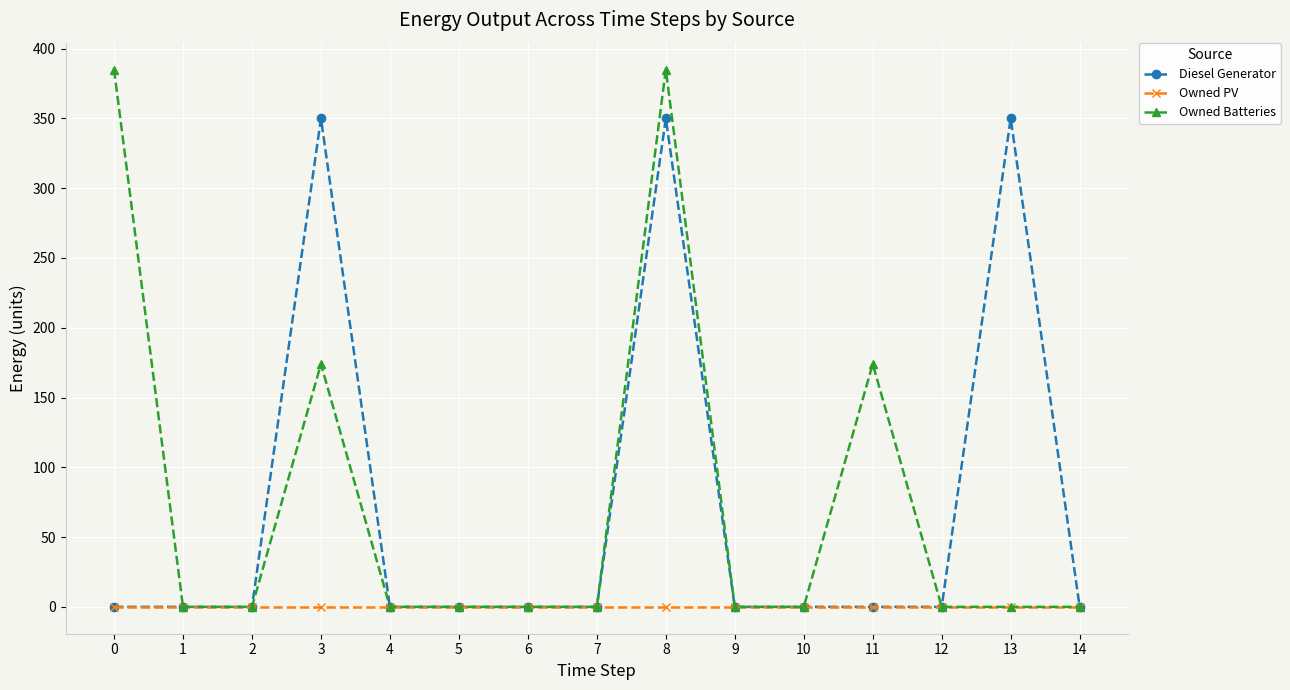

What are all the series names shown in the legend?

Diesel Generator, Owned PV, Owned Batteries